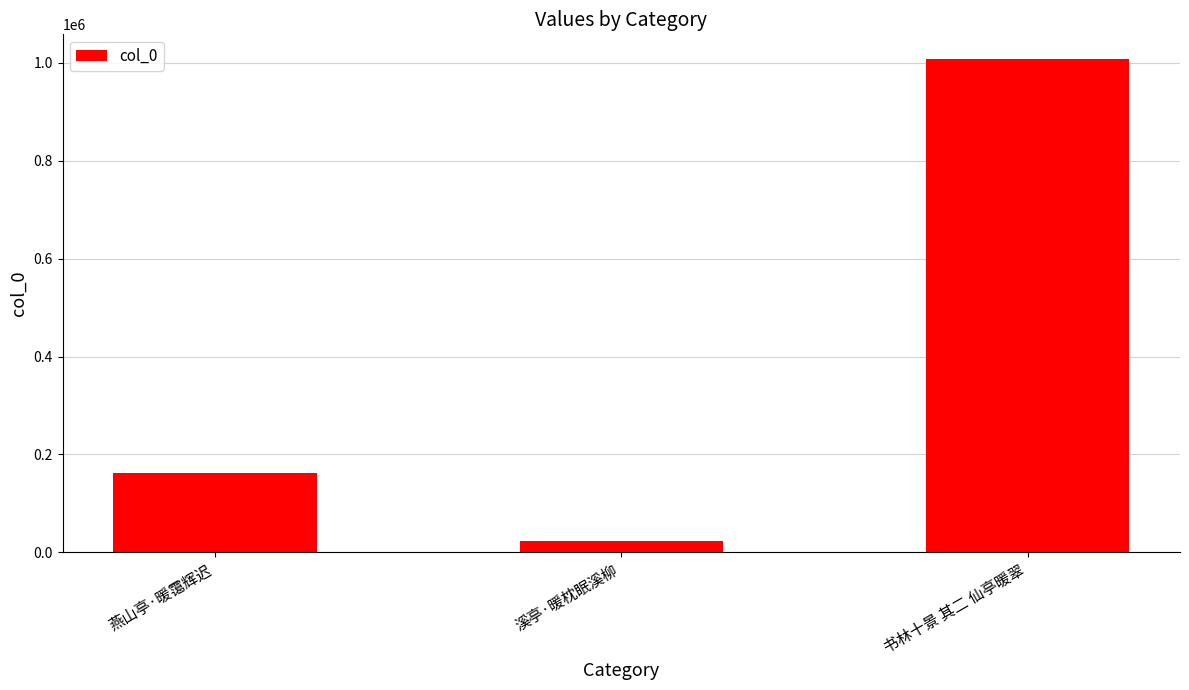

Reading left to right, list all the values displayed in this chart.

162560	23406	1008036